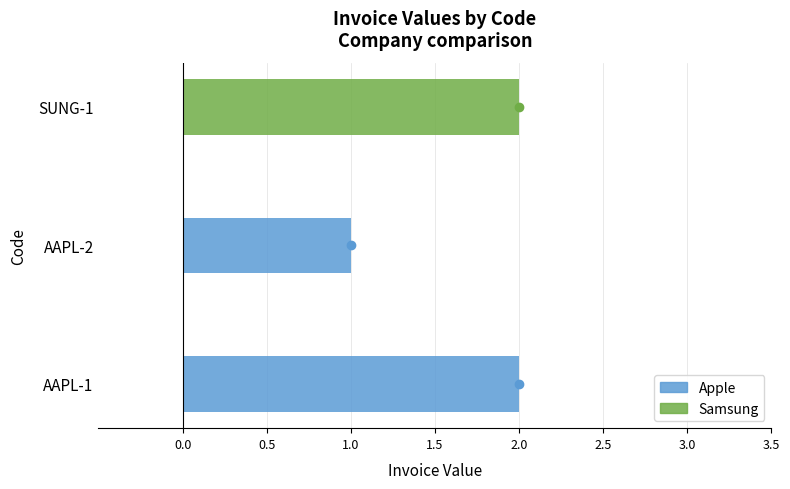

What is the greatest value displayed?

2